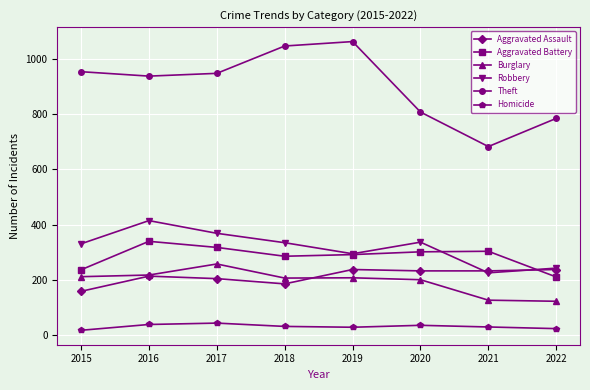

List the series in order of their peak value, highest first.

Theft, Robbery, Aggravated Battery, Burglary, Aggravated Assault, Homicide